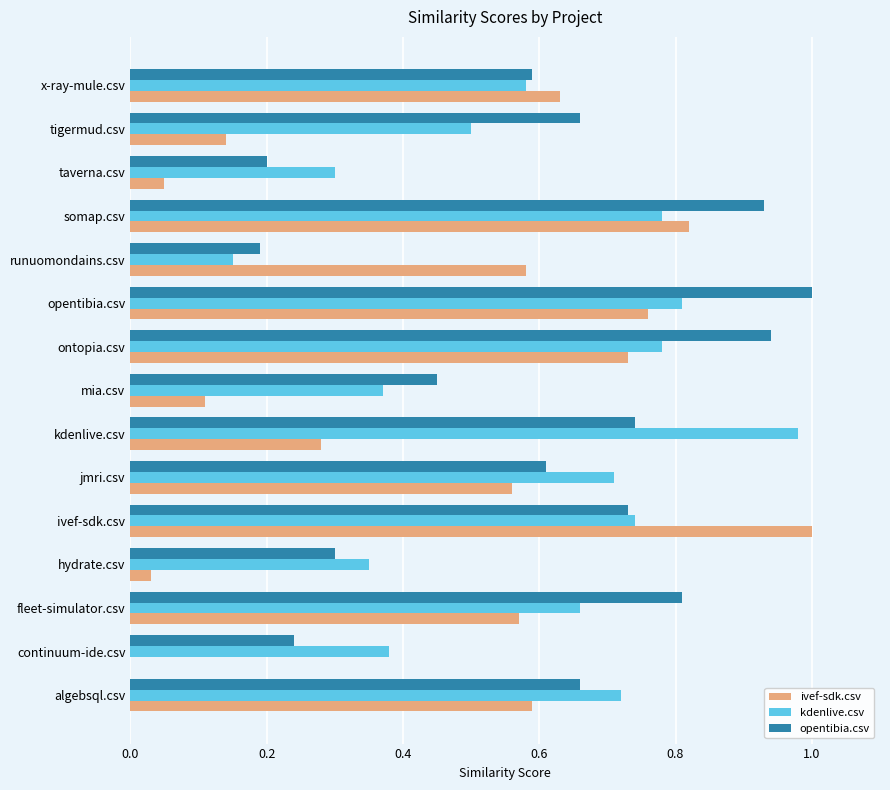

Is the value of ivef-sdk.csv at jmri.csv greater than the value of opentibia.csv at x-ray-mule.csv?

No